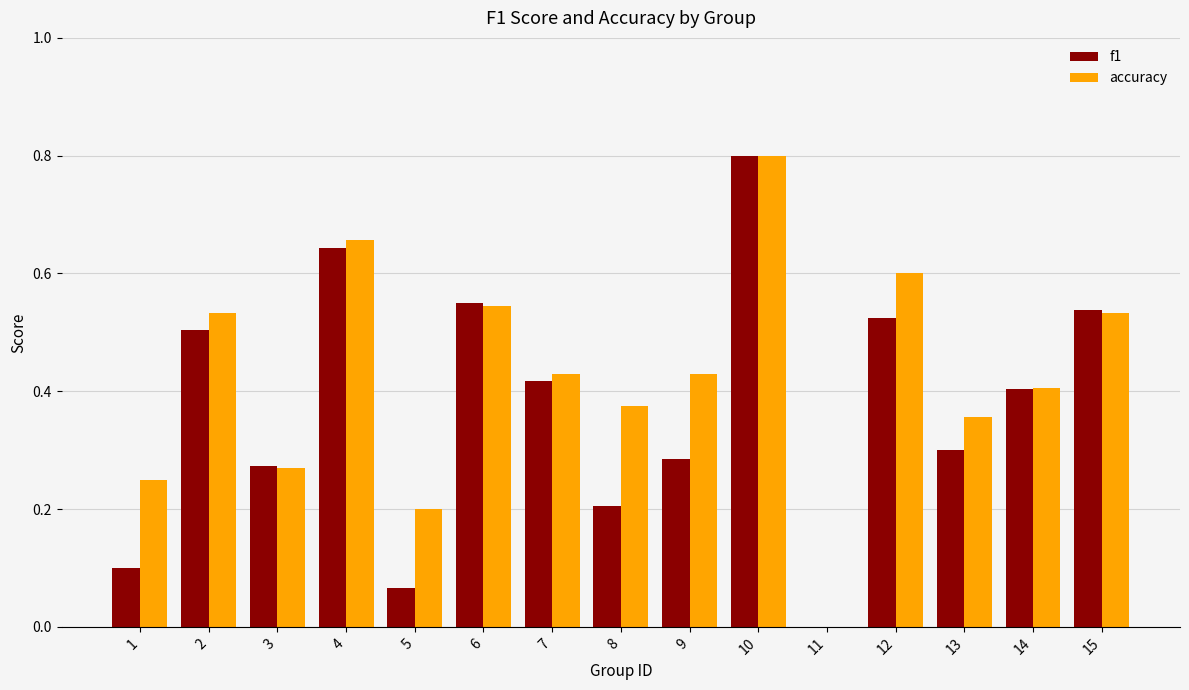

At which category is the sum across all series the highest?

10